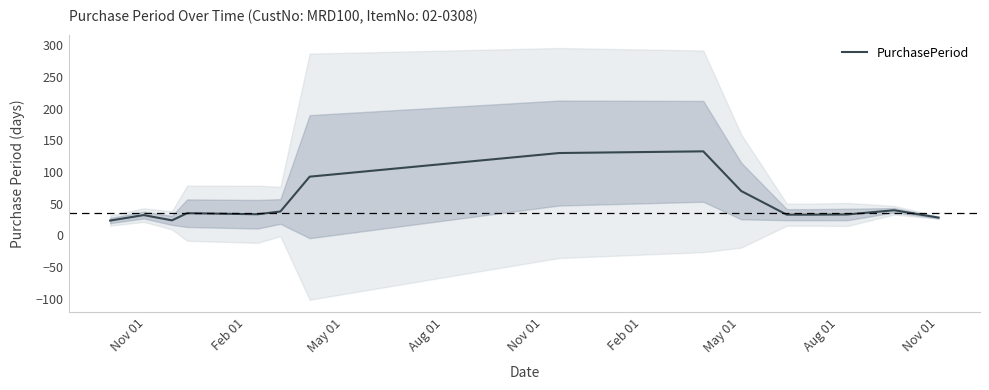

What is the ratio of the value at Feb 01 to the value at May 01?

0.4